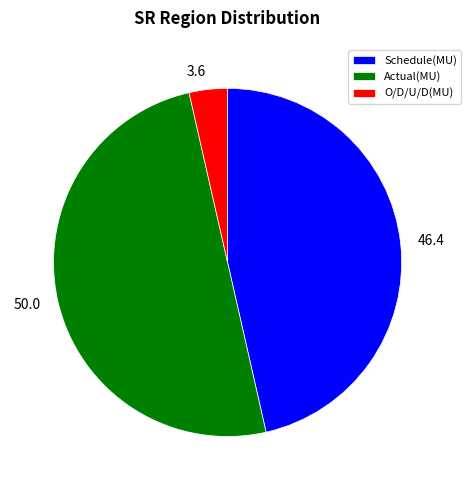

Is Schedule(MU) the majority of the pie?

No